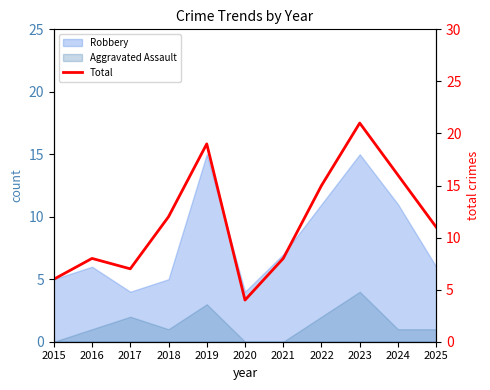

What is the difference between the second highest and second lowest values?

13